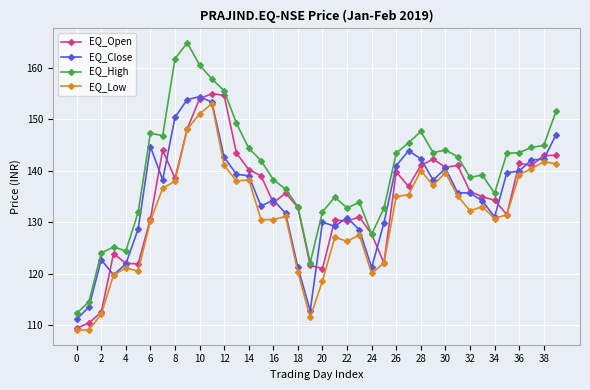

Which series has the largest total across all categories?

EQ_High